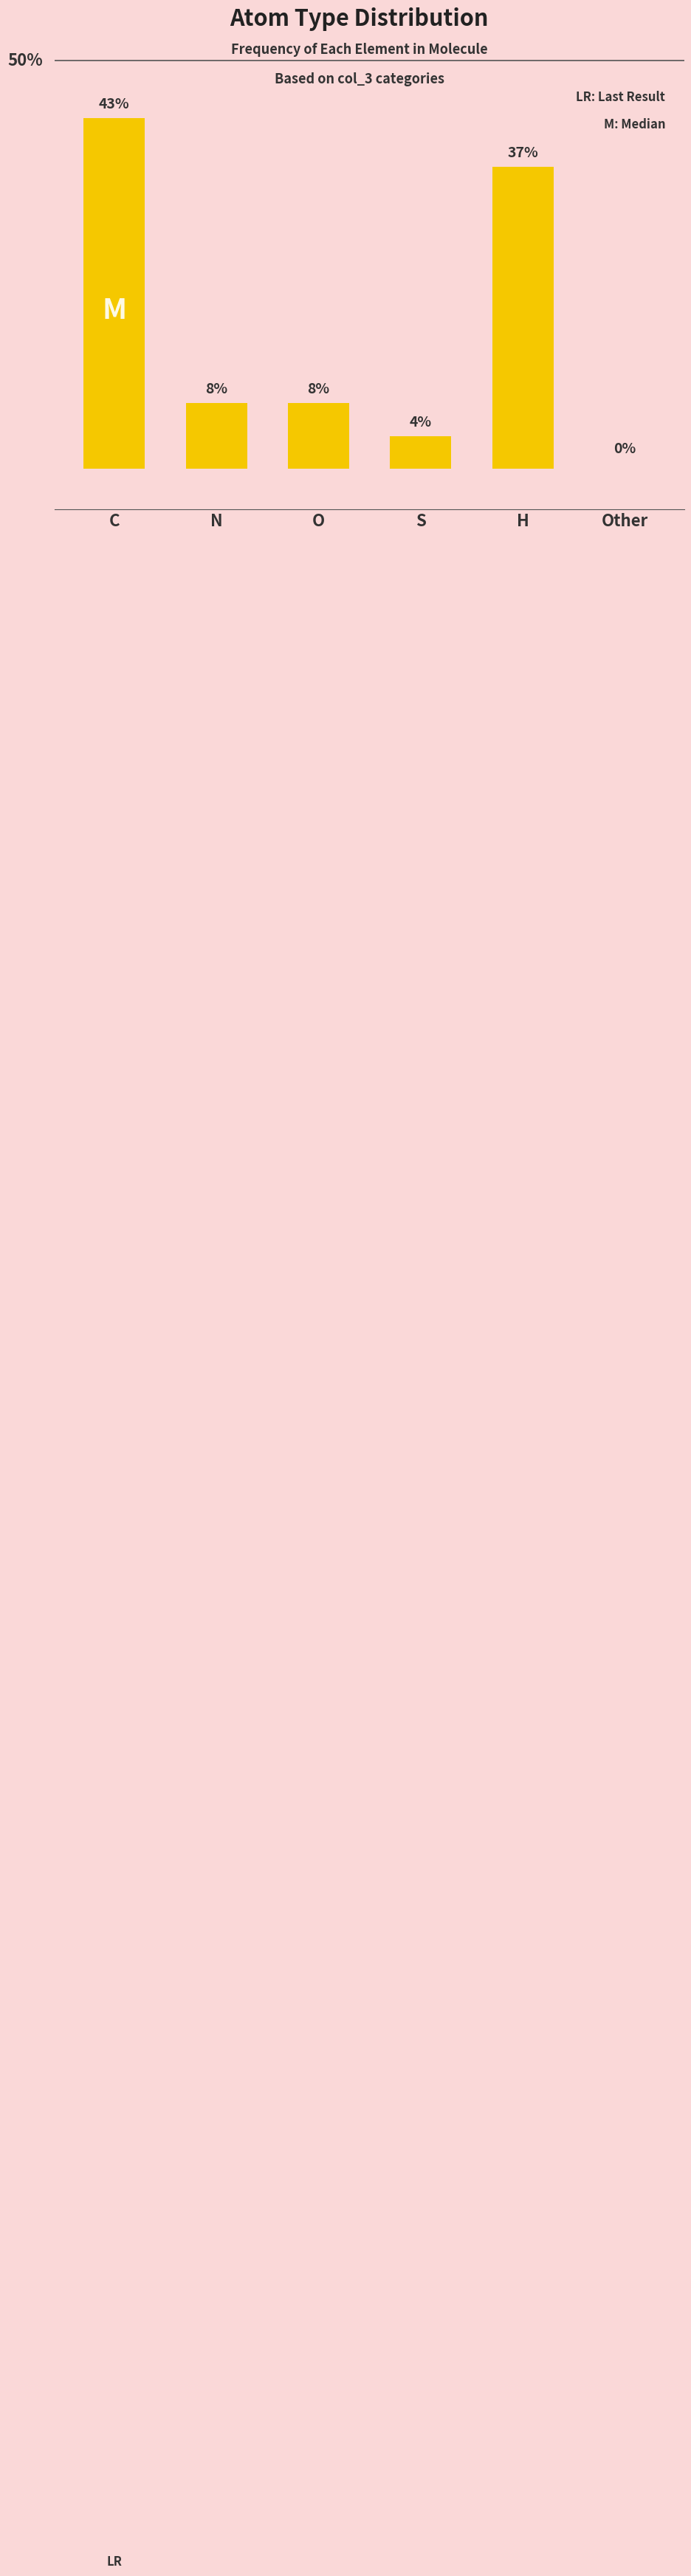

Where does the data first go above 8?

C